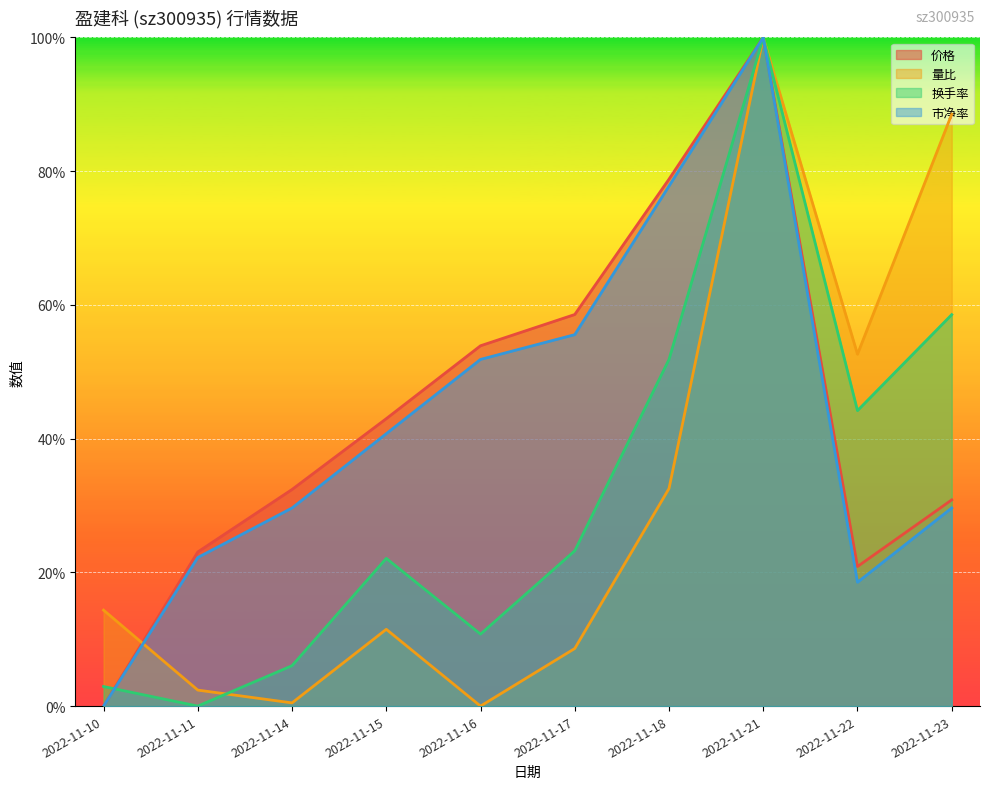

Count the 市净率 values in the range 0 to 1.

10